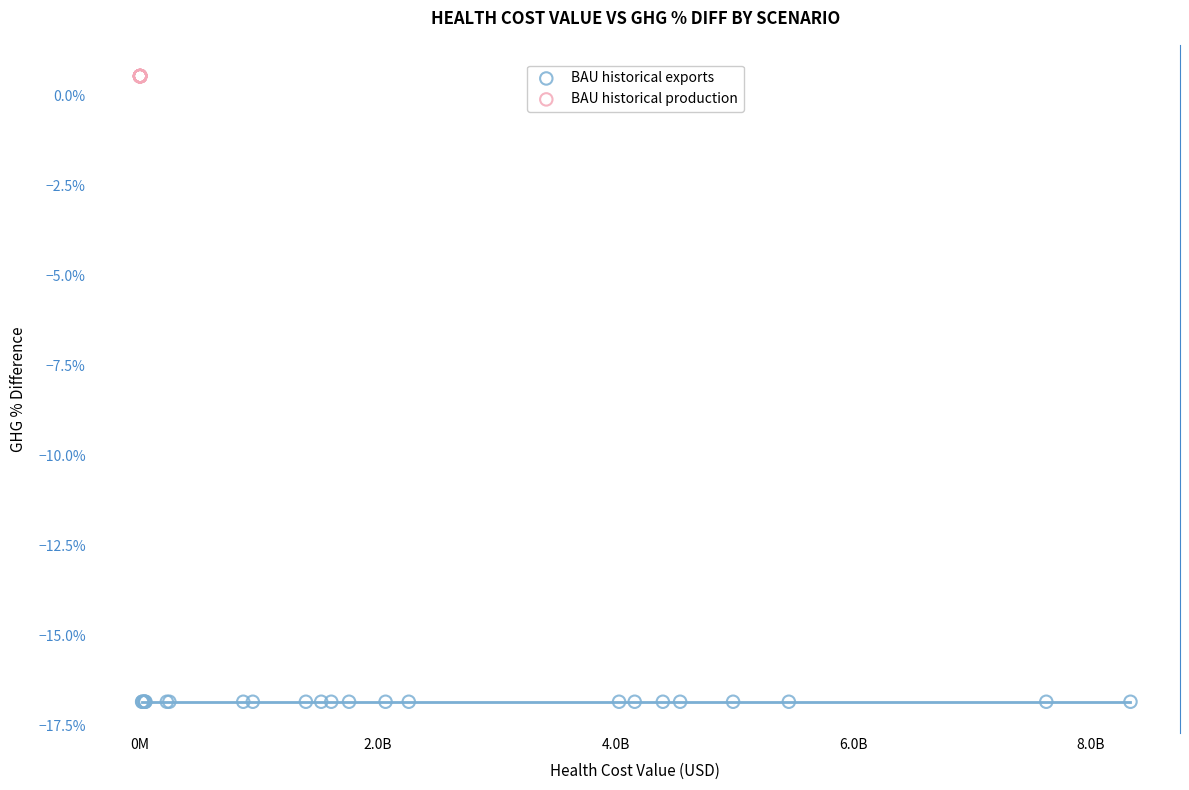

Which series contains the lowest Y value?

BAU historical exports